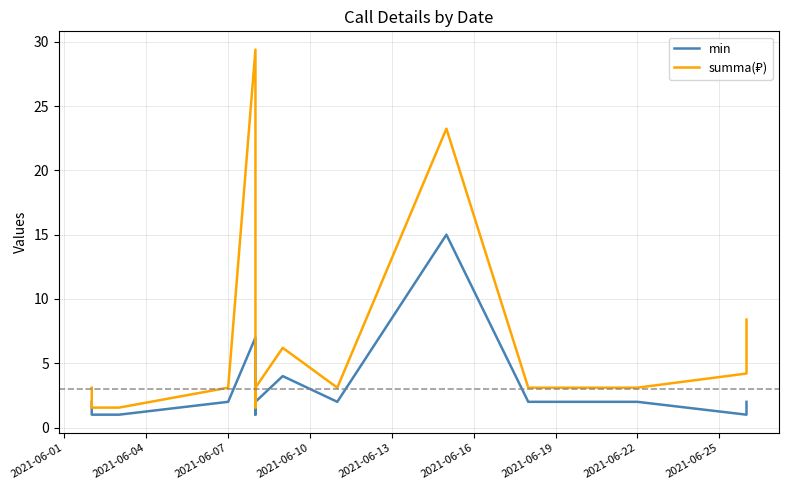

True or false: min and summa(₽) cross at least once.

False